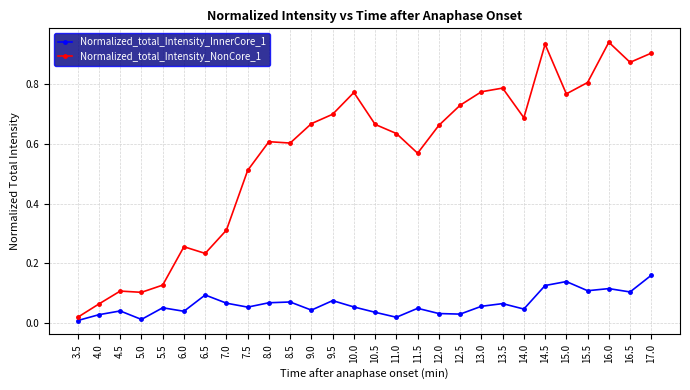

What are all the series names shown in the legend?

Normalized_total_Intensity_InnerCore_1, Normalized_total_Intensity_NonCore_1